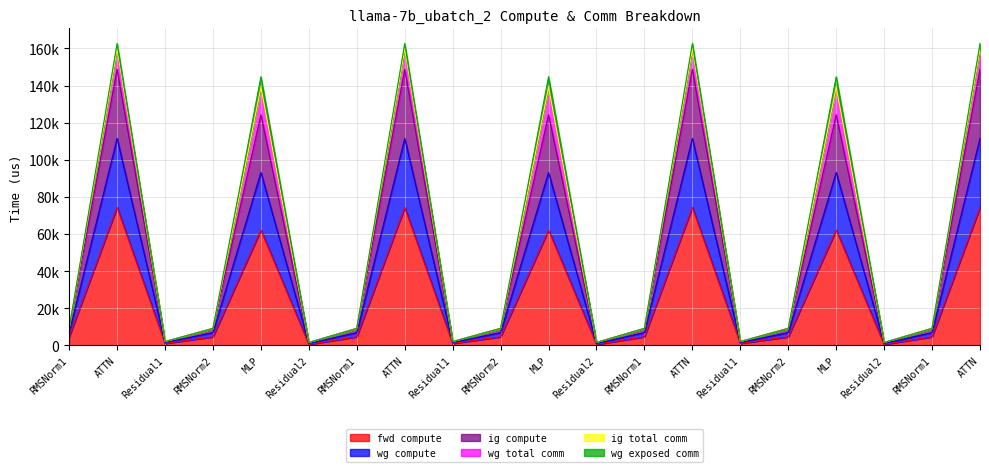

How many interior local valleys does the ig compute series have?

6